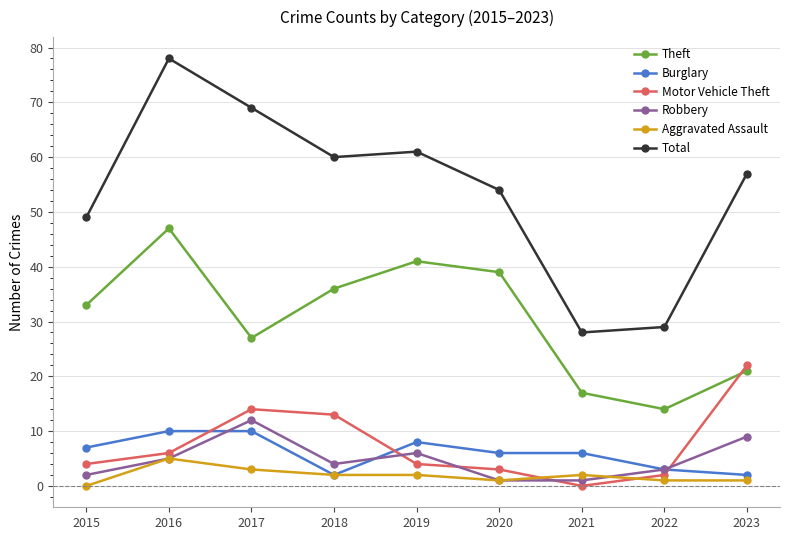

What is the difference between the highest and lowest values at 2017?

66